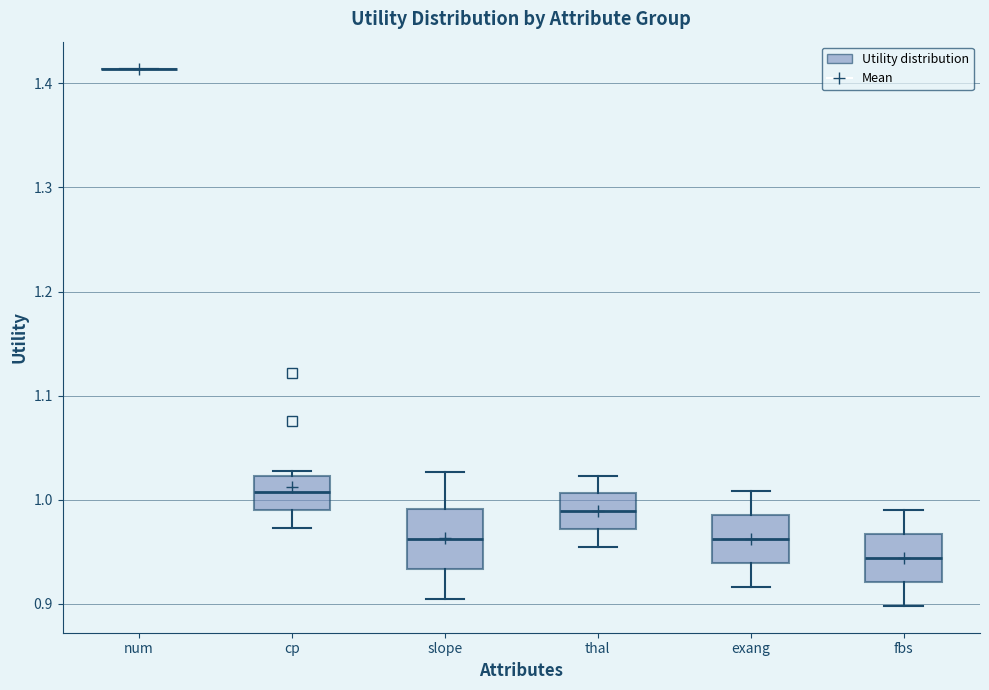

Which box is the tallest, from its lower edge to its upper edge?

slope